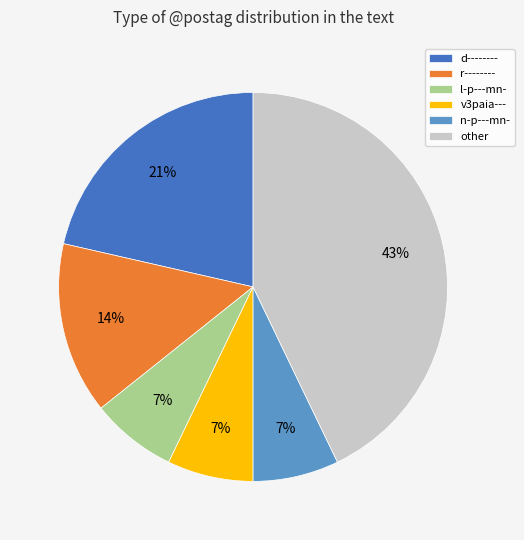

To the nearest percent, what is the difference between the v3paia--- and r-------- slice percentages?

7%